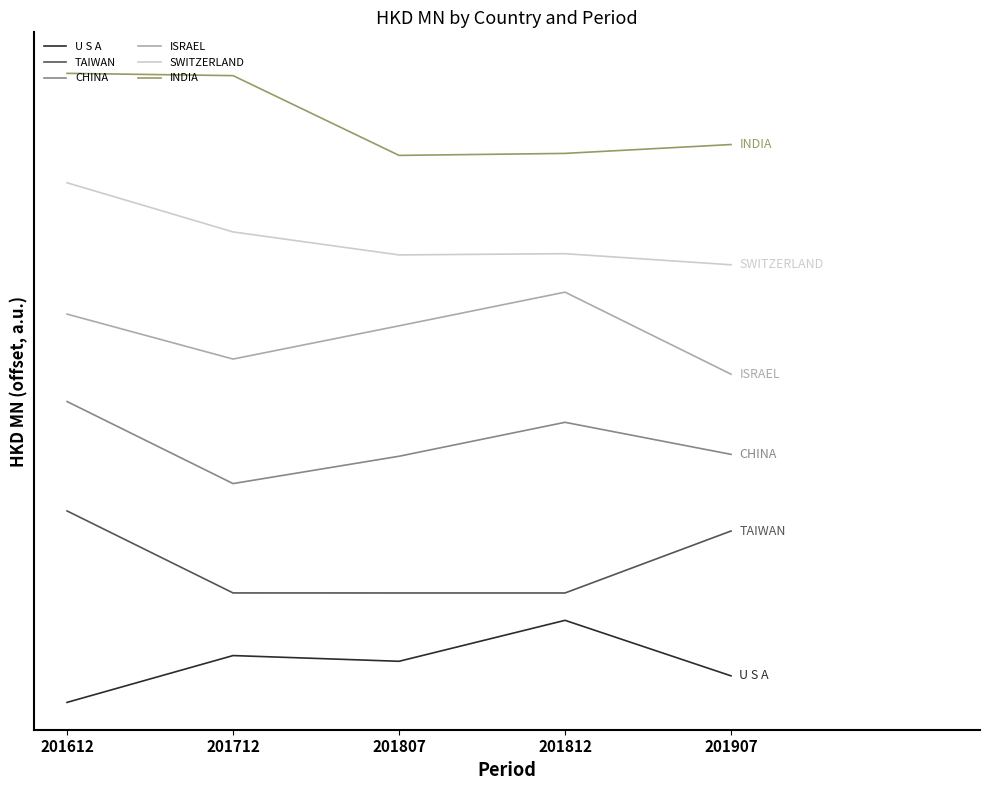

The value of U S A at 201712 is 25.2. True or false?

False